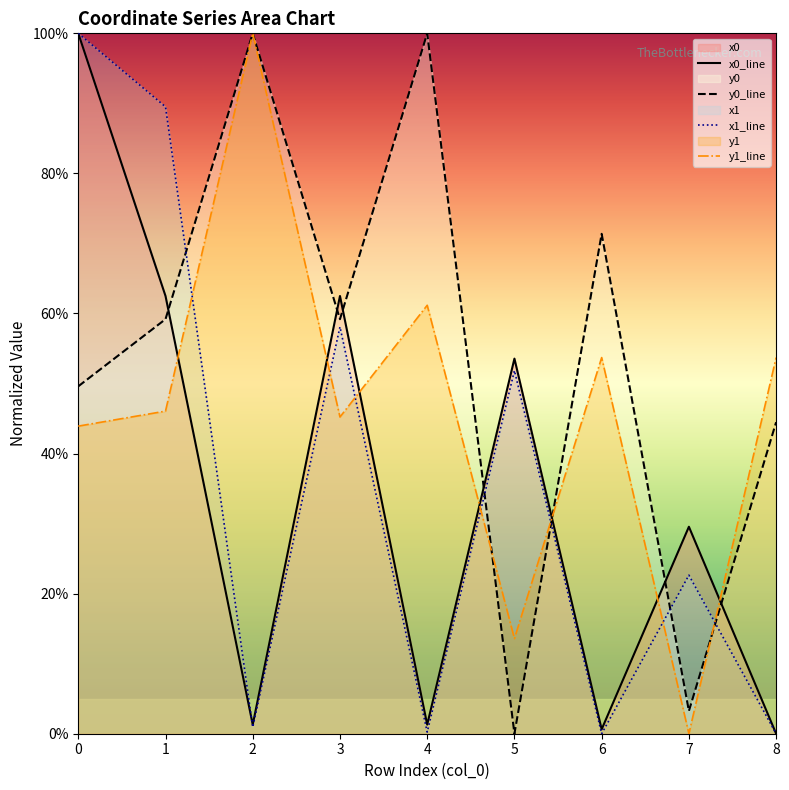

What is the total value across all series at 3?

225.0